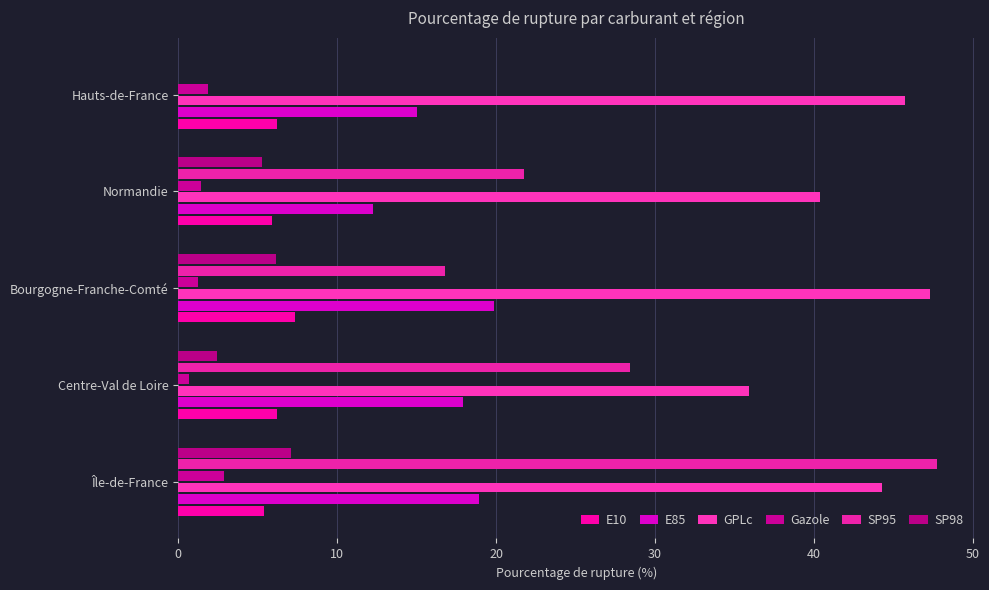

What are all the series names shown in the legend?

E10, E85, GPLc, Gazole, SP95, SP98